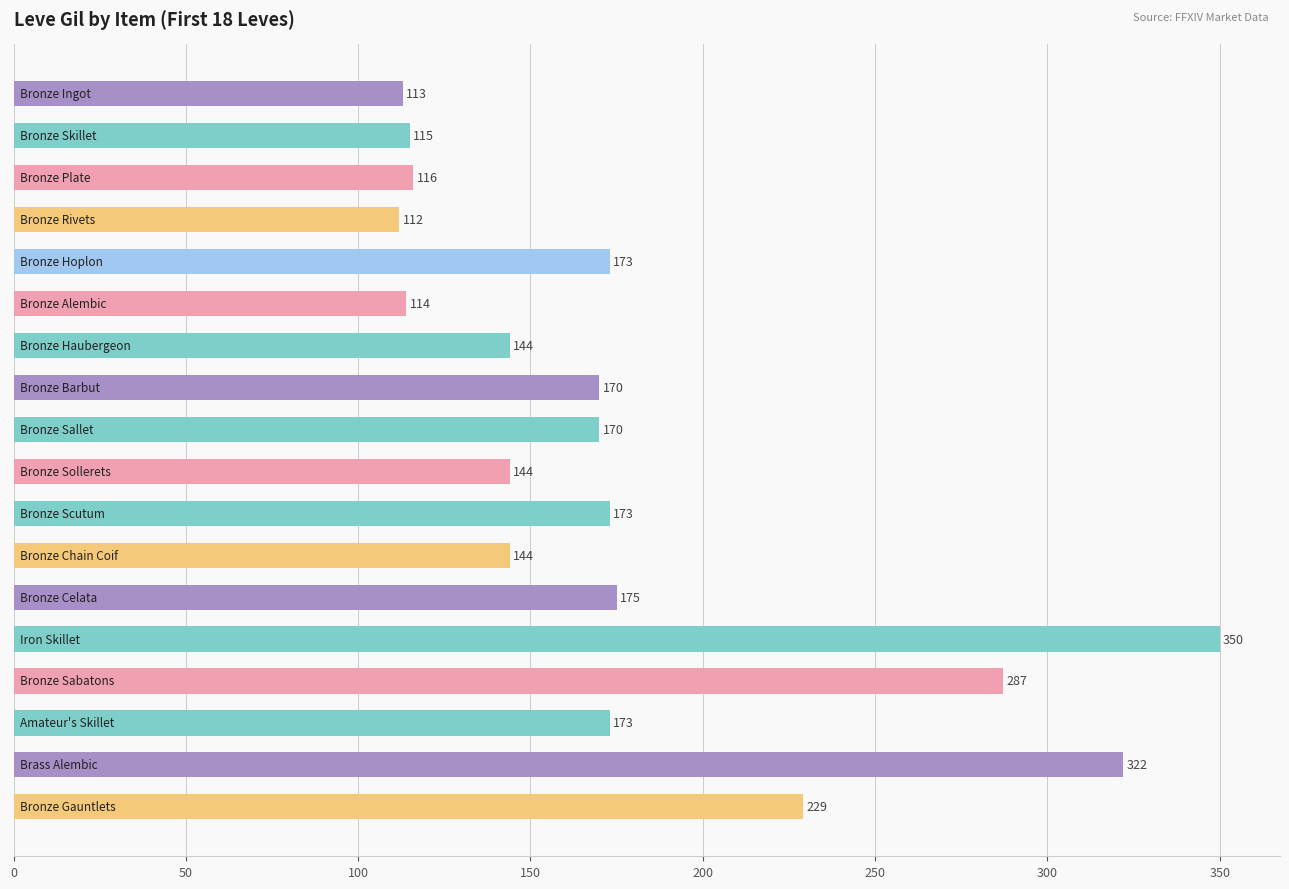

What is the difference between the maximum and minimum values?

238